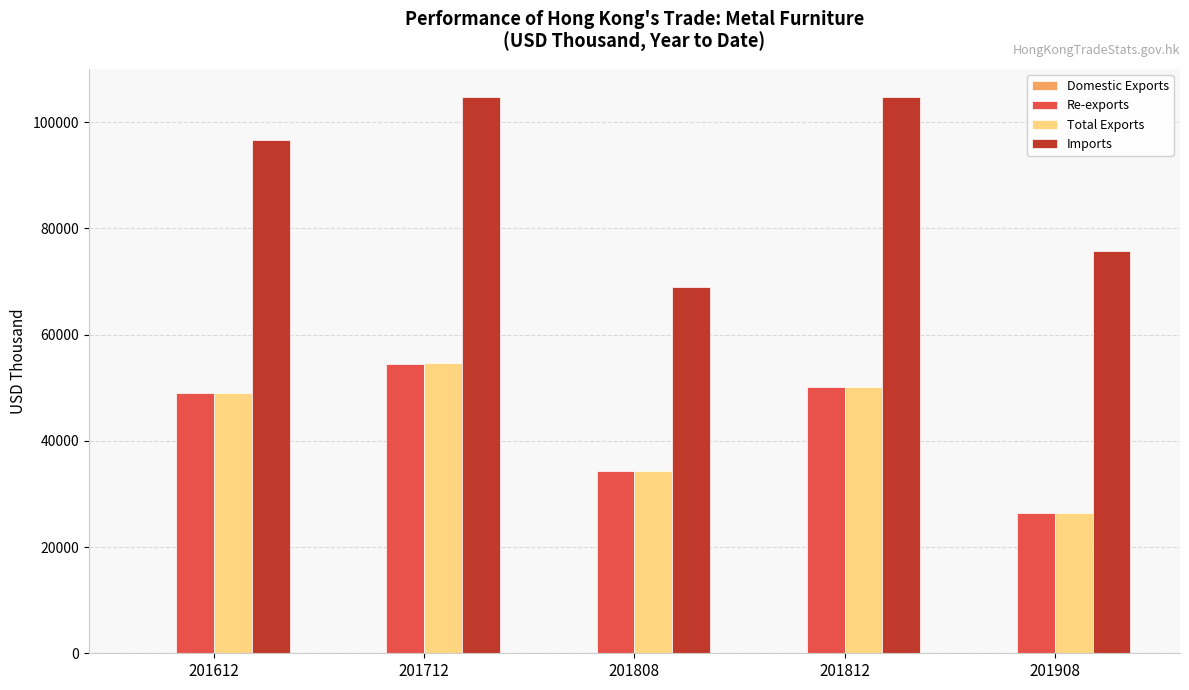

What is the sum of all Imports values?

450859.5